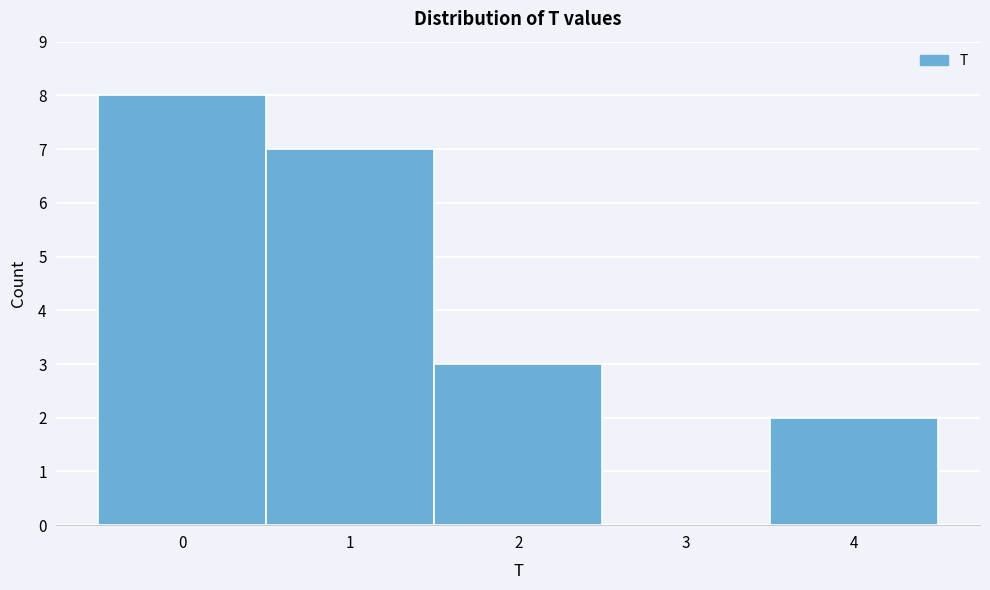

Which range on the x-axis has the tallest bar?

-0.5 to 0.5